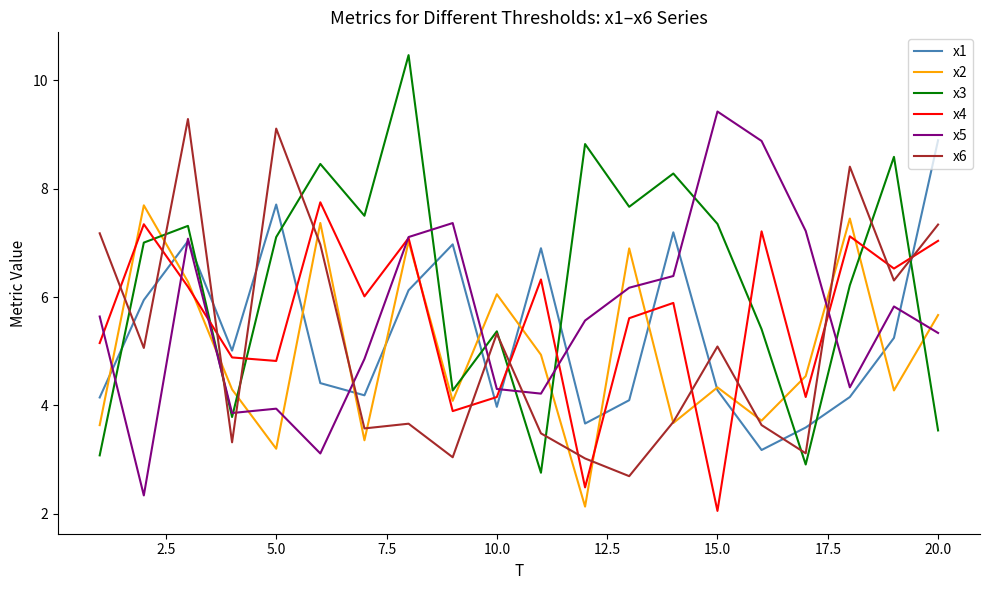

What is the difference between the maximum and minimum values in the x2 series?

5.6